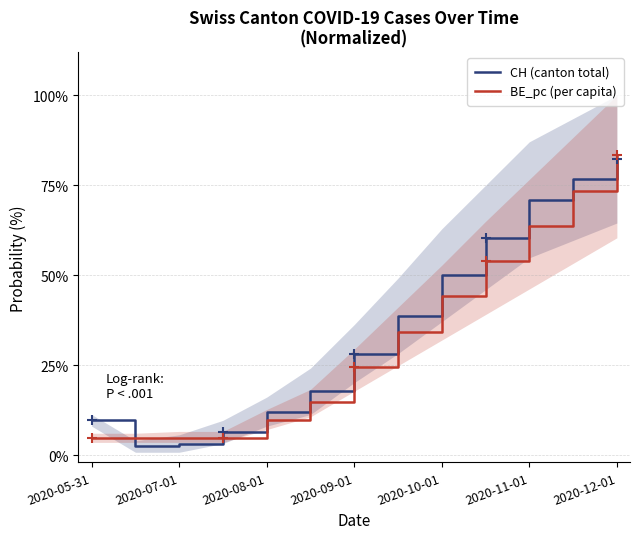

What is the sum of the CH (canton total) values at 7 and 2020-10-01?

0.5